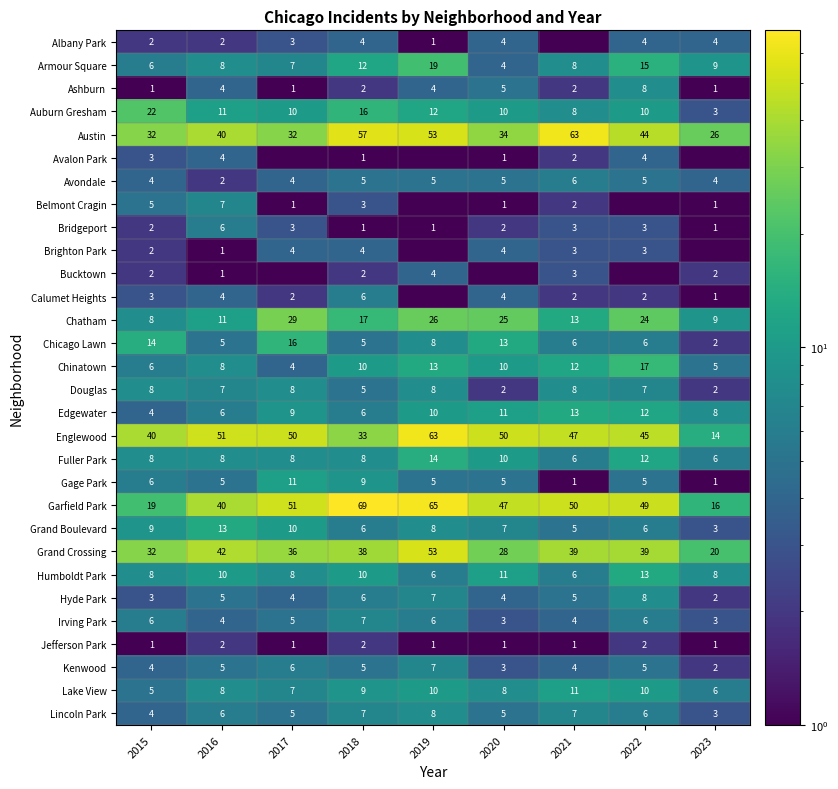

True or false: Irving Park has a value of 4.0 at 2016.

True